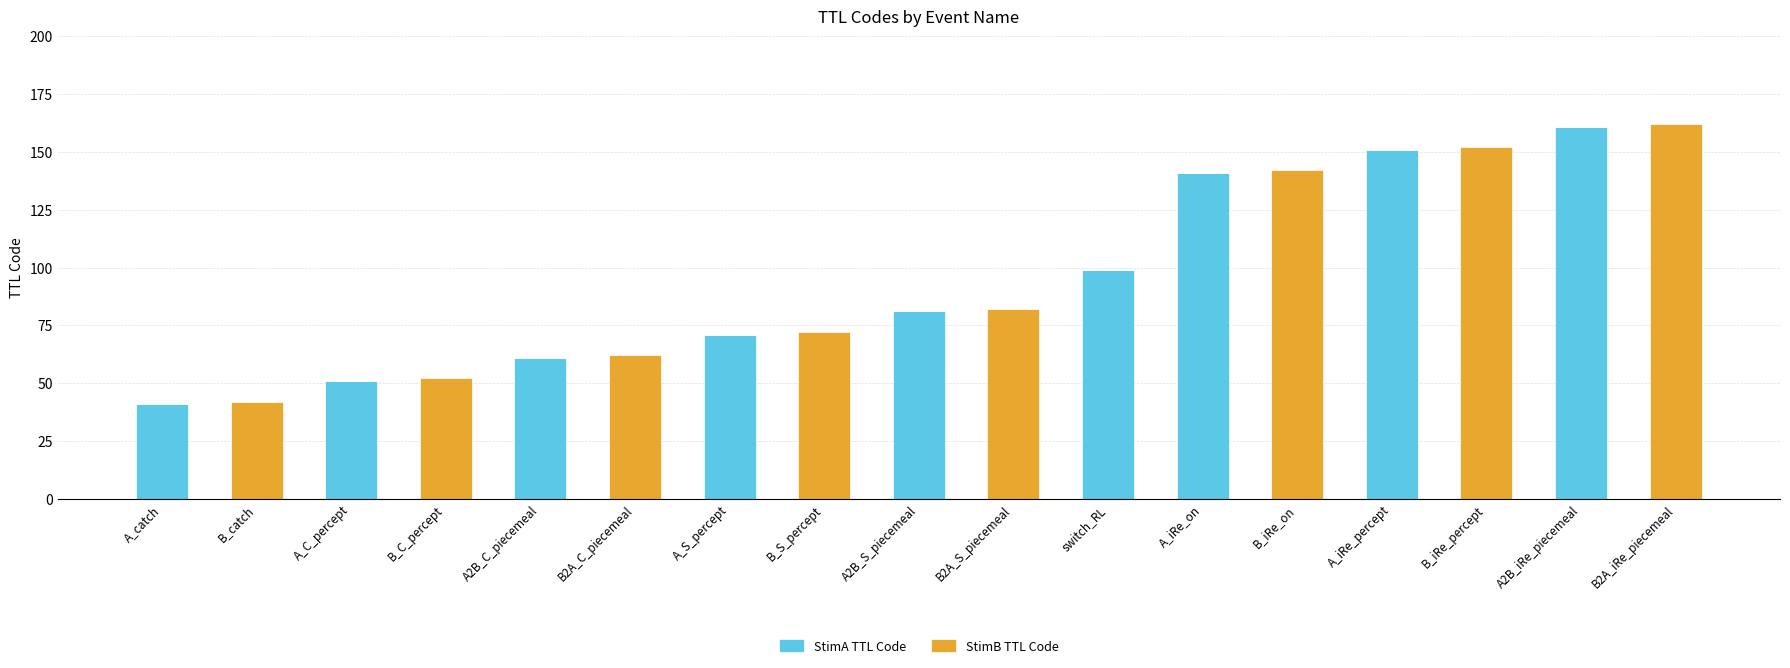

What is the highest value of the StimA TTL Code series?

161